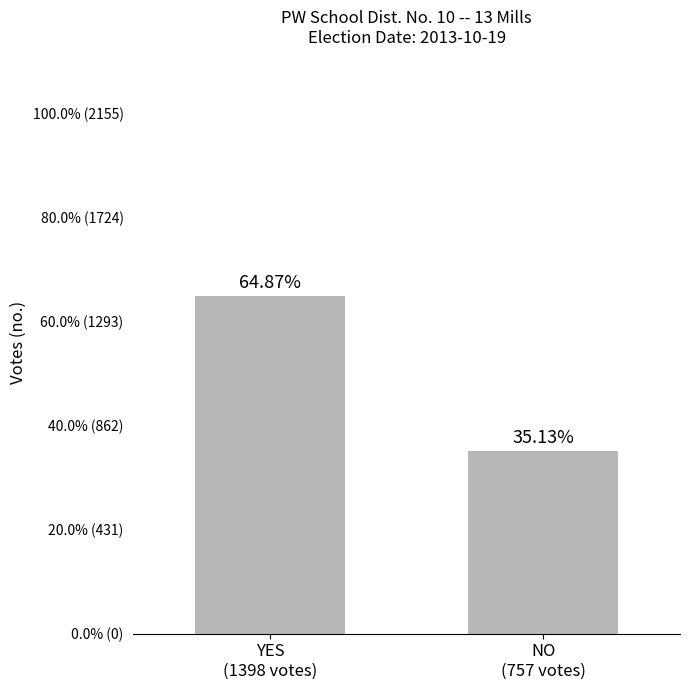

Are the bars horizontal?

No